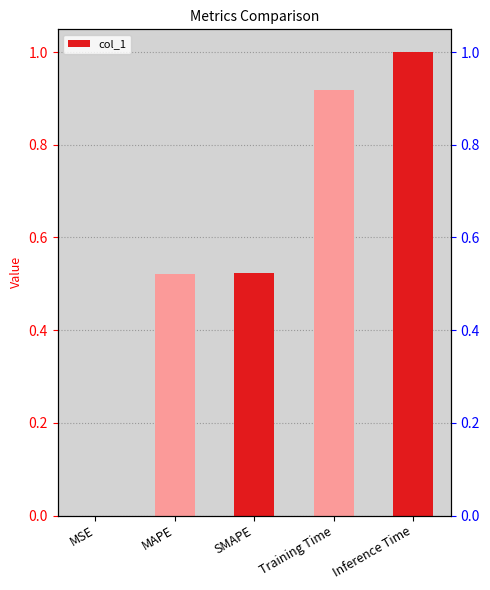

List the labels in order of value, largest first.

Inference Time, Training Time, SMAPE, MAPE, MSE